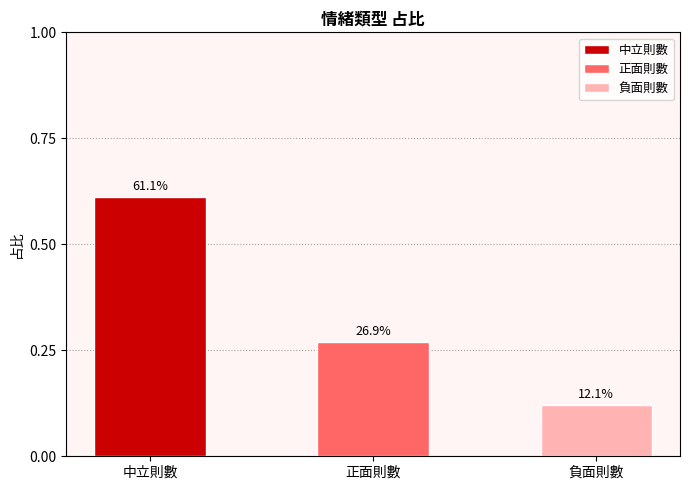

What is the label of the 2nd bar from the left?

正面則數